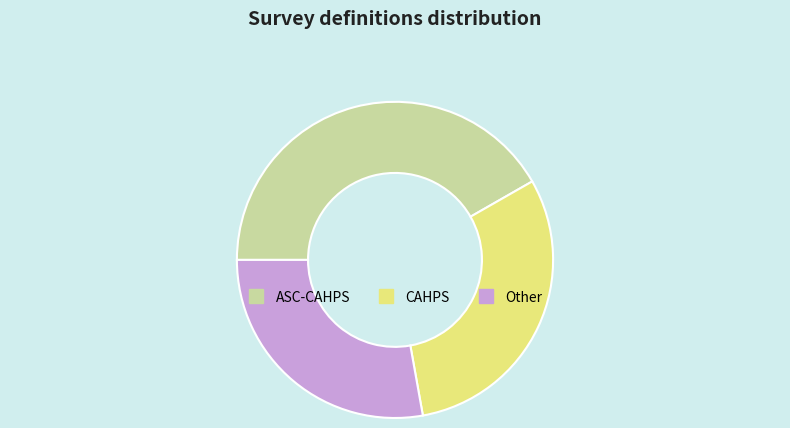

Which slice is the smallest?

Other